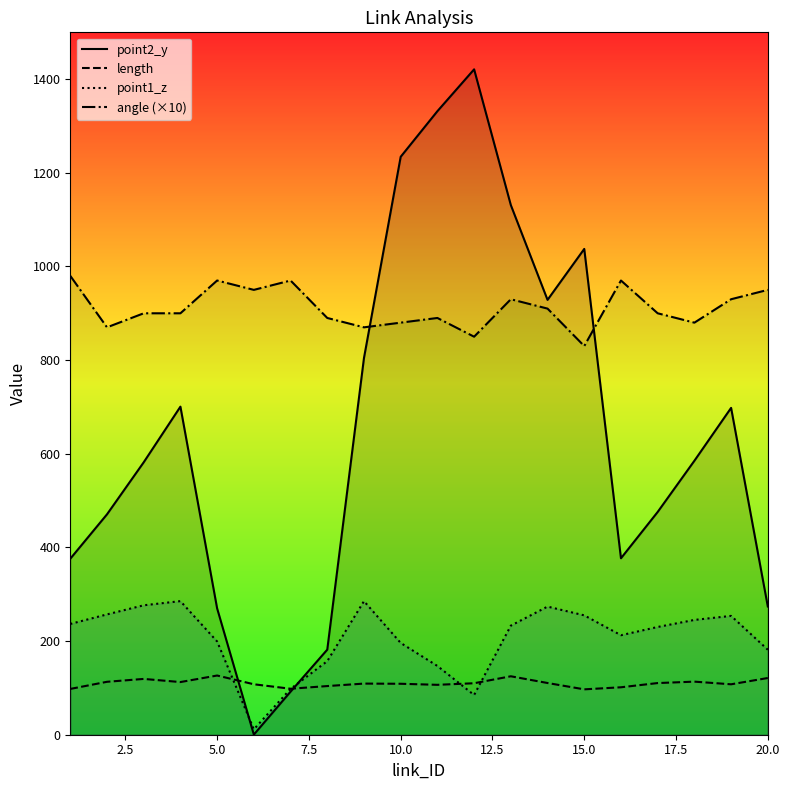

List the series in order of their peak value, lowest first.

length, point1_z, angle (×10), point2_y